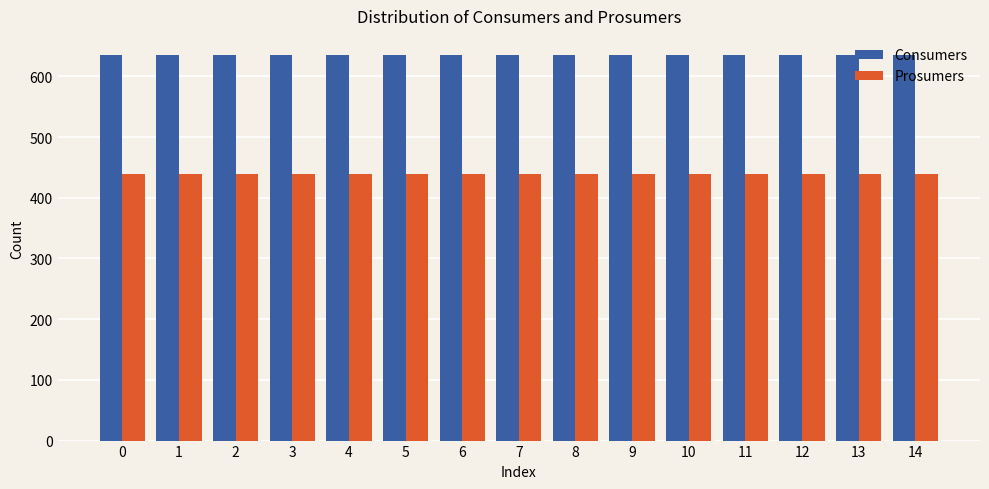

At how many categories does at least one series exceed 521?

15